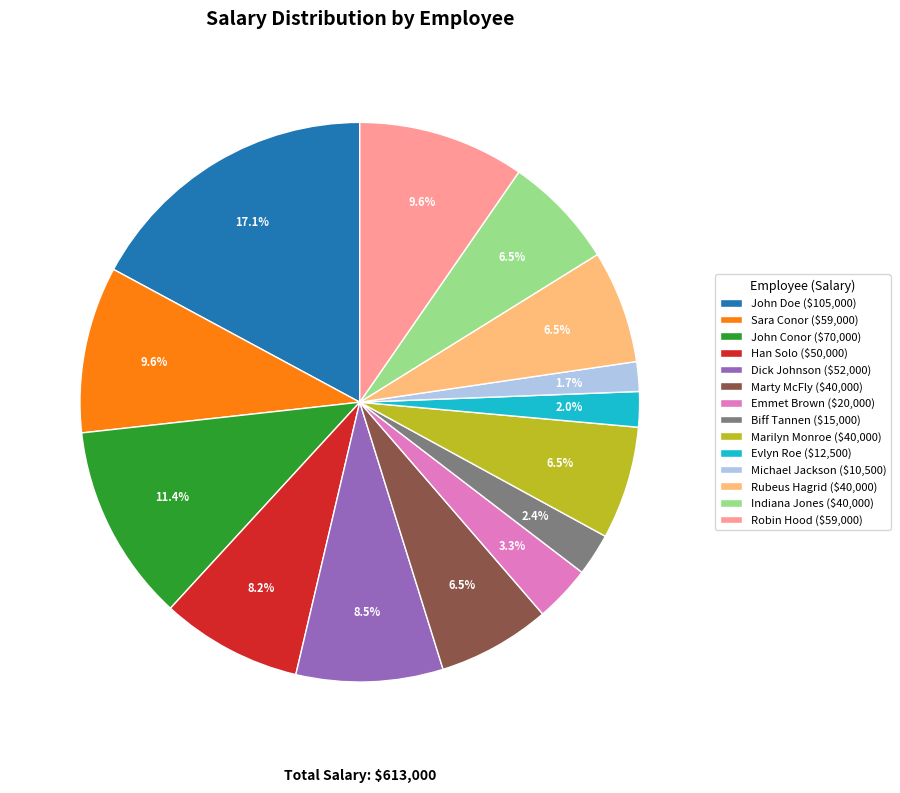

What percentage is NOT represented by Marty McFly ($40,000)?

93.5%